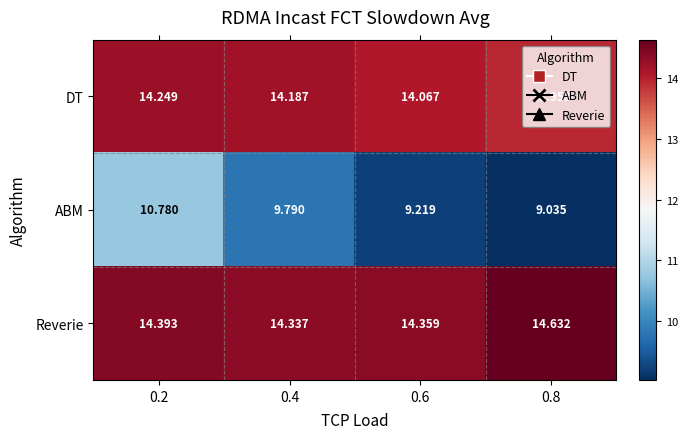

At which category is the sum across all series the highest?

0.2